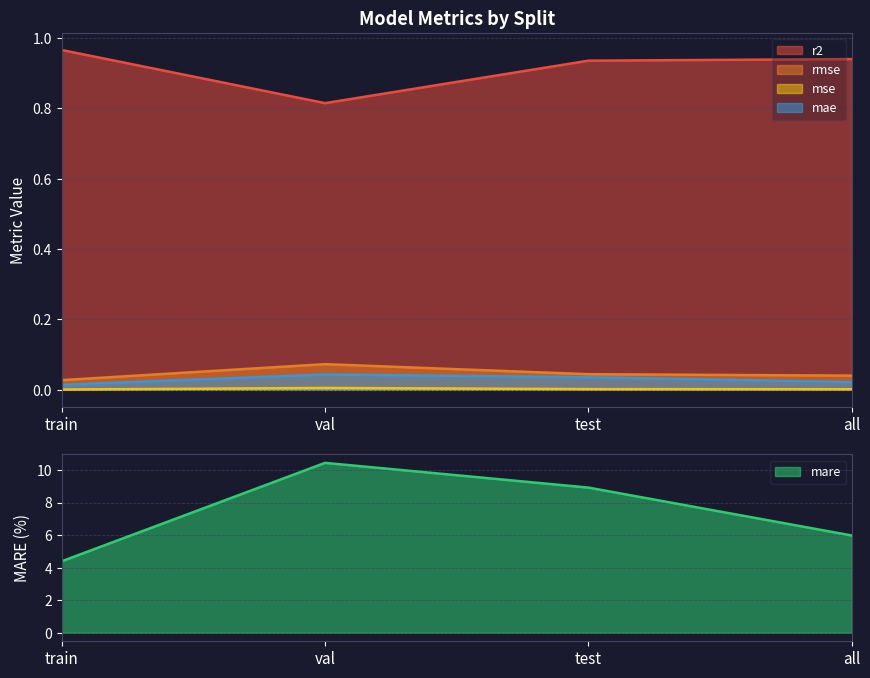

The mse series shows 0.0 at all. True or false?

True